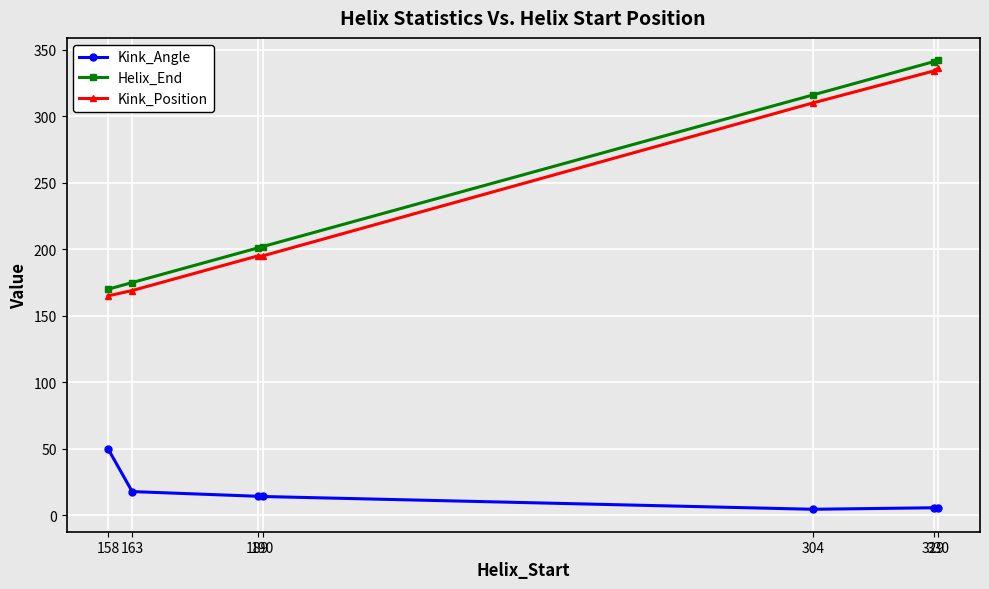

Which series has the widest spread of values?

Helix_End